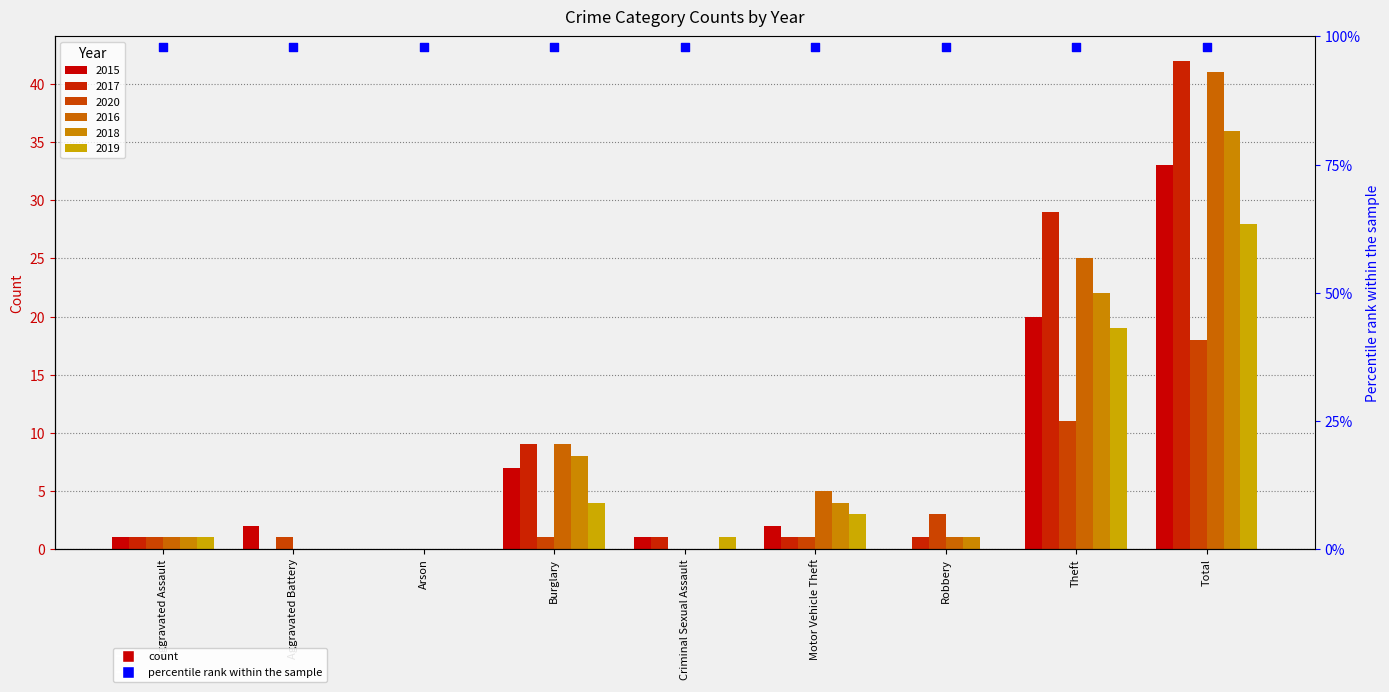

At which category is the sum across all series the highest?

Total